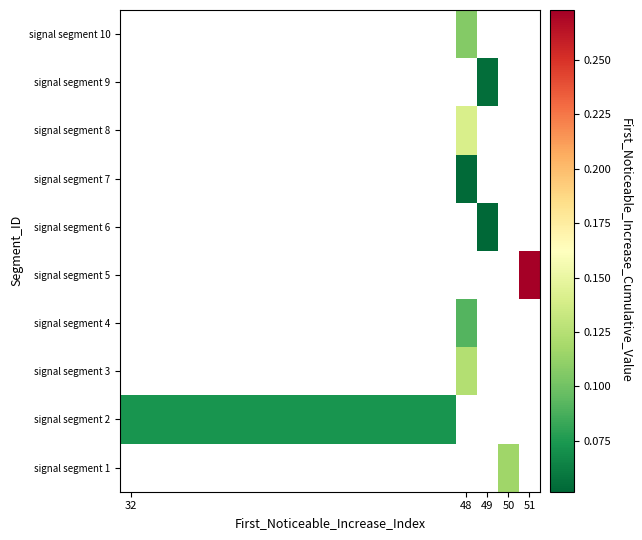

How many positive values does the signal segment 1 series have?

1